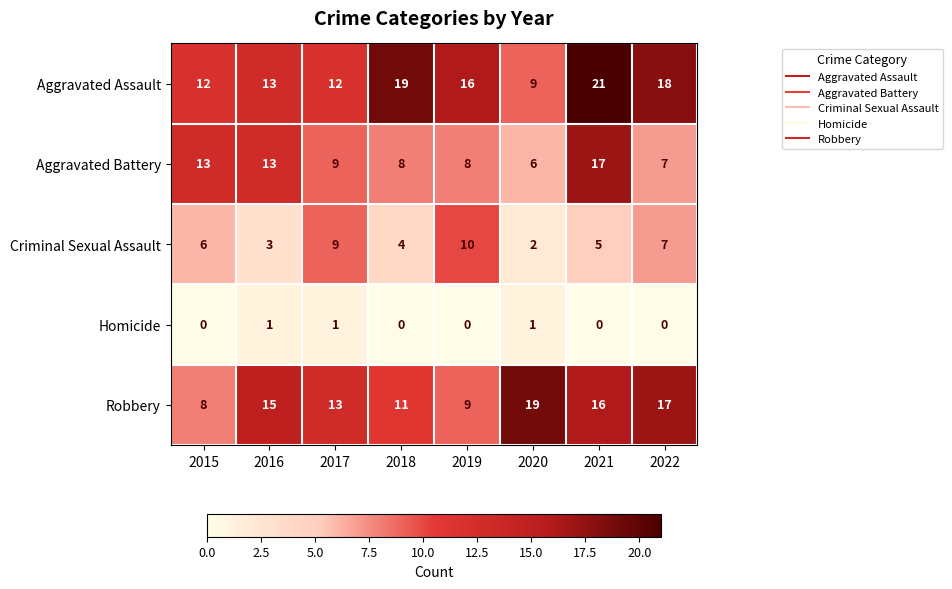

Which series has the largest total across all categories?

Aggravated Assault